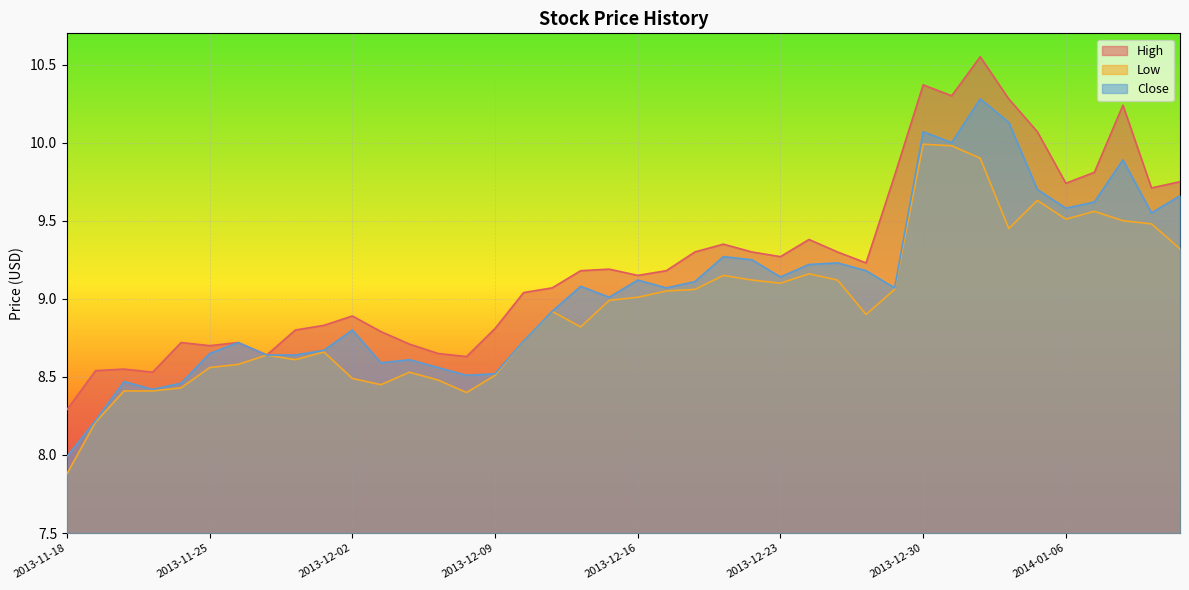

Reading left to right, transcribe all the data shown in this chart.

High: 8.3	8.5	8.6	8.5	8.7	8.7	8.7	8.6	8.8	8.8	8.9	8.8	8.7	8.7	8.6	8.8	9.0	9.1	9.2	9.2	9.2	9.2	9.3	9.3	9.3	9.3	9.4	9.3	9.2	9.8	10.4	10.3	10.6	10.3	10.1	9.7	9.8	10.2	9.7	9.8
Low: 7.9	8.2	8.4	8.4	8.4	8.6	8.6	8.6	8.6	8.7	8.5	8.4	8.5	8.5	8.4	8.5	8.7	8.9	8.8	9.0	9.0	9.1	9.1	9.2	9.1	9.1	9.2	9.1	8.9	9.1	10.0	10.0	9.9	9.4	9.6	9.5	9.6	9.5	9.5	9.3
Close: 8.0	8.2	8.5	8.4	8.5	8.7	8.7	8.6	8.6	8.7	8.8	8.6	8.6	8.6	8.5	8.5	8.7	8.9	9.1	9.0	9.1	9.1	9.1	9.3	9.2	9.1	9.2	9.2	9.2	9.1	10.1	10.0	10.3	10.1	9.7	9.6	9.6	9.9	9.6	9.7